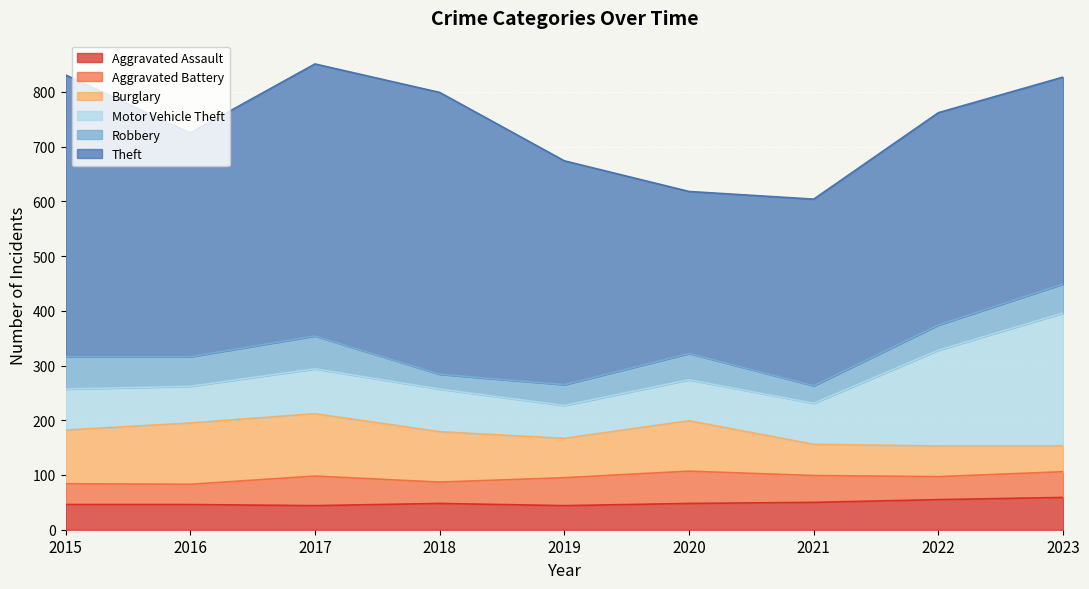

Reading left to right, extract all data points from this chart.

Aggravated Assault: 2015=46	2016=46	2017=44	2018=48	2019=44	2020=48	2021=50	2022=55	2023=59
Aggravated Battery: 2015=38	2016=37	2017=54	2018=39	2019=51	2020=59	2021=49	2022=42	2023=47
Burglary: 2015=98	2016=112	2017=114	2018=92	2019=72	2020=92	2021=57	2022=56	2023=47
Motor Vehicle Theft: 2015=75	2016=67	2017=82	2018=78	2019=60	2020=75	2021=75	2022=175	2023=243
Robbery: 2015=59	2016=54	2017=60	2018=27	2019=38	2020=48	2021=32	2022=46	2023=53
Theft: 2015=515	2016=409	2017=497	2018=515	2019=409	2020=296	2021=341	2022=388	2023=378